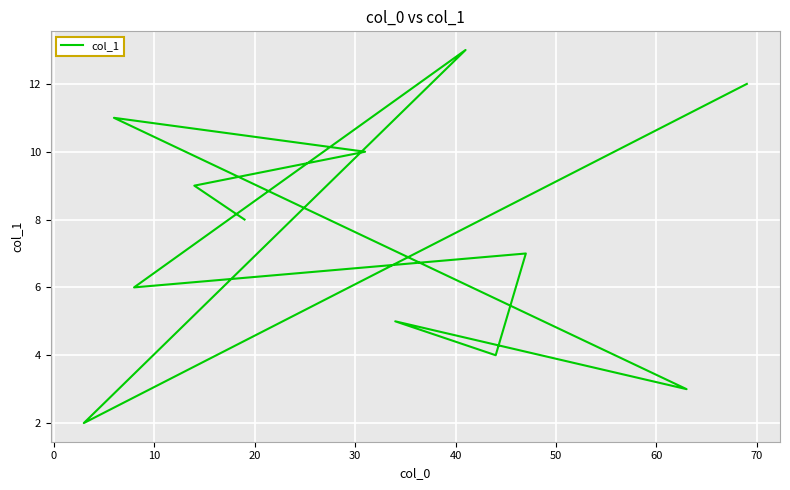

What is the difference between the second highest and second lowest values?

9